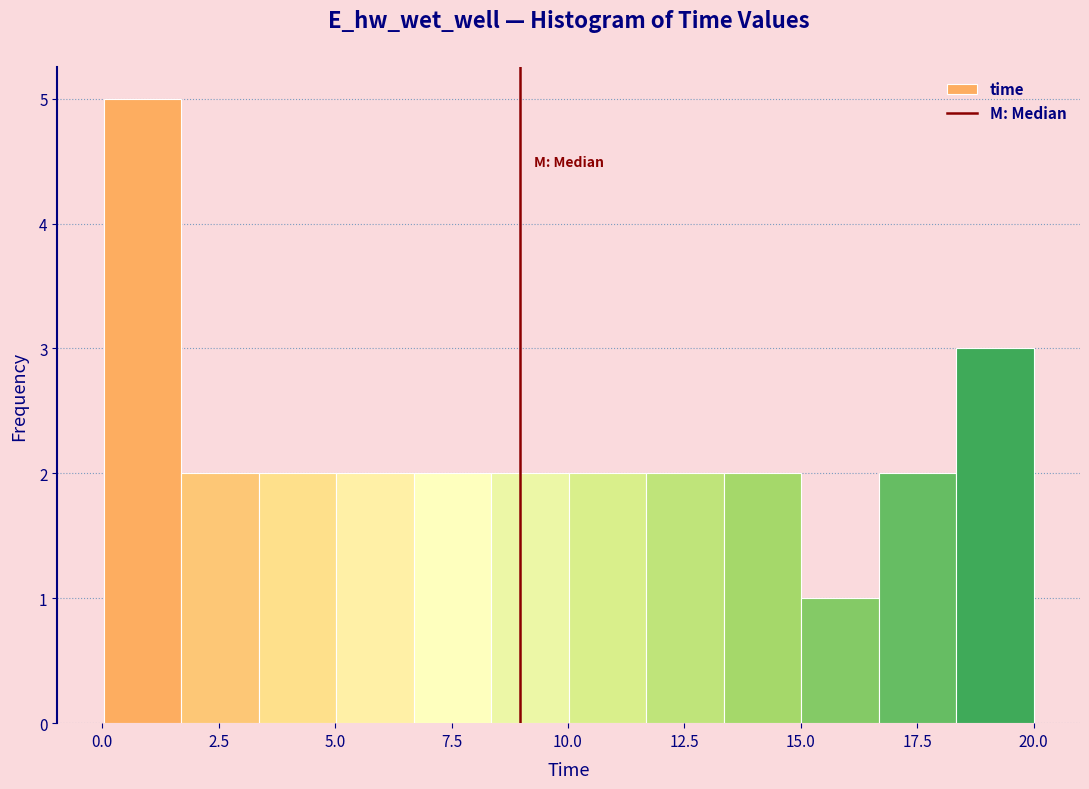

Around what value on the x-axis is the tallest bar? Give the approximate position of its centre, as read against the axis.

1.0